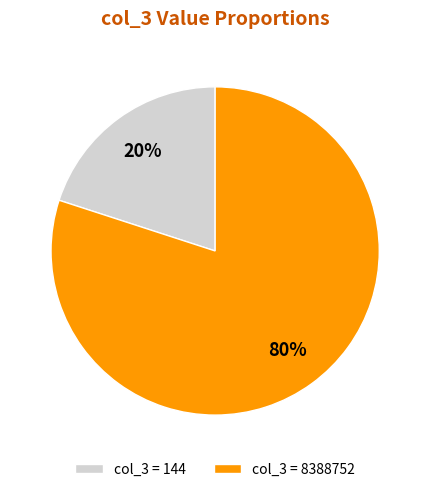

Is the sum of col_3 = 144 and col_3 = 8388752 greater than half?

Yes